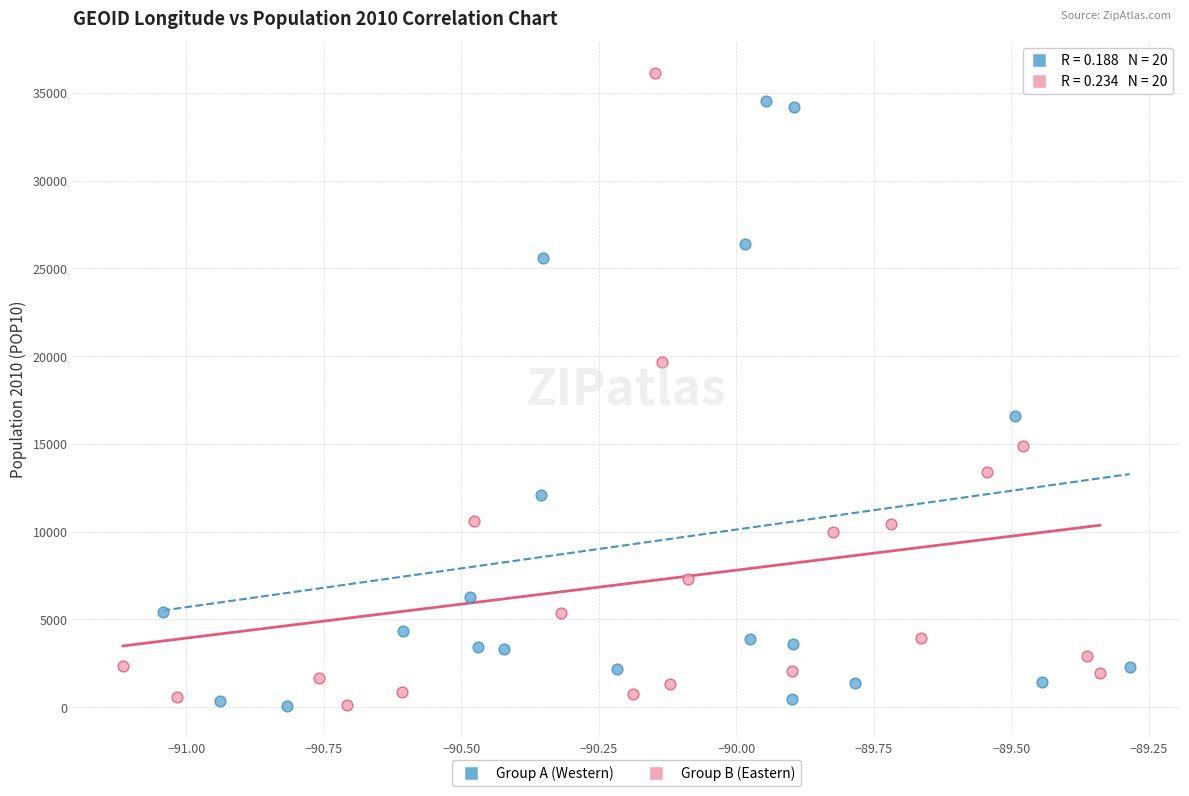

What are all the series names shown in the legend?

Group A (Western), Group B (Eastern)